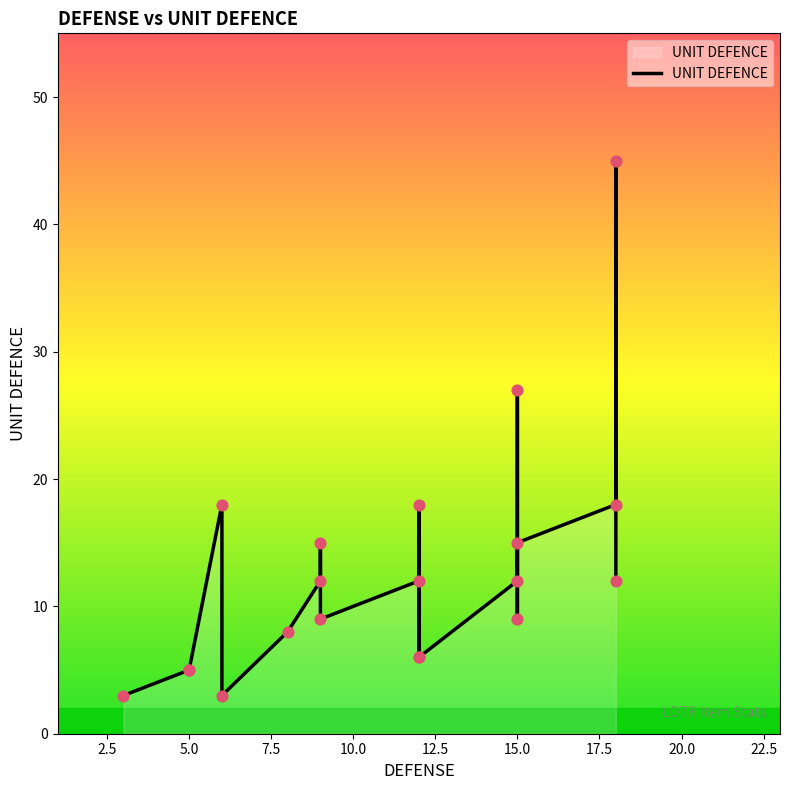

What is the change in value from 15.0 to 16?

+3